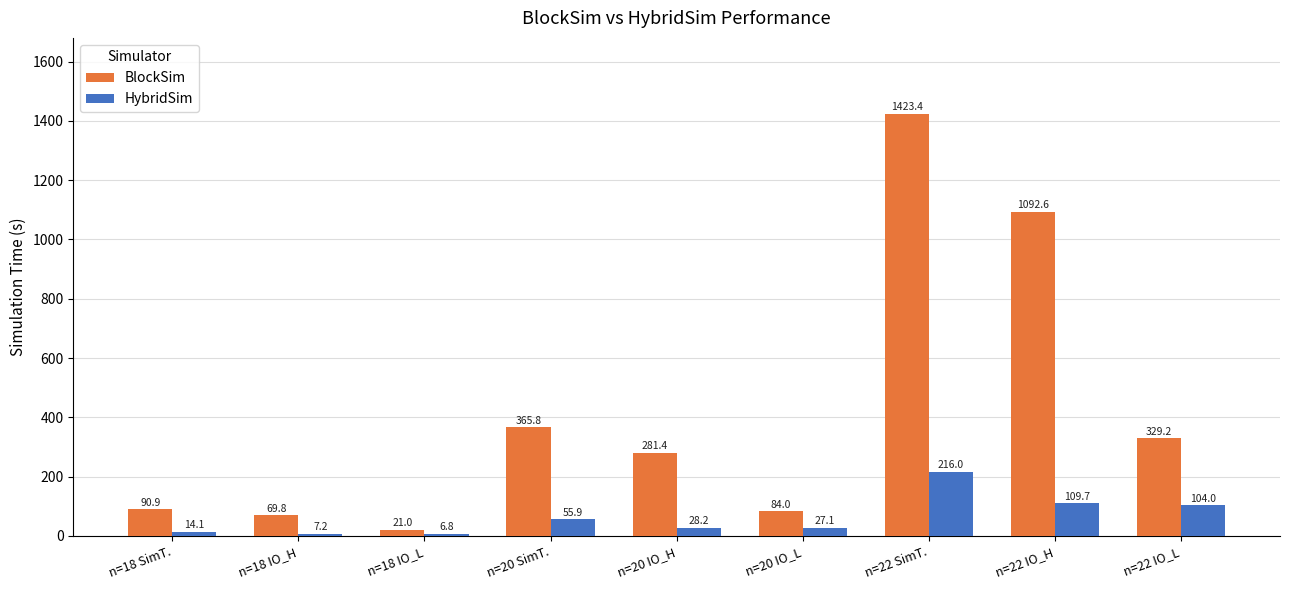

What is the sum of the HybridSim values at n=20 SimT. and n=18 SimT.?

70.0